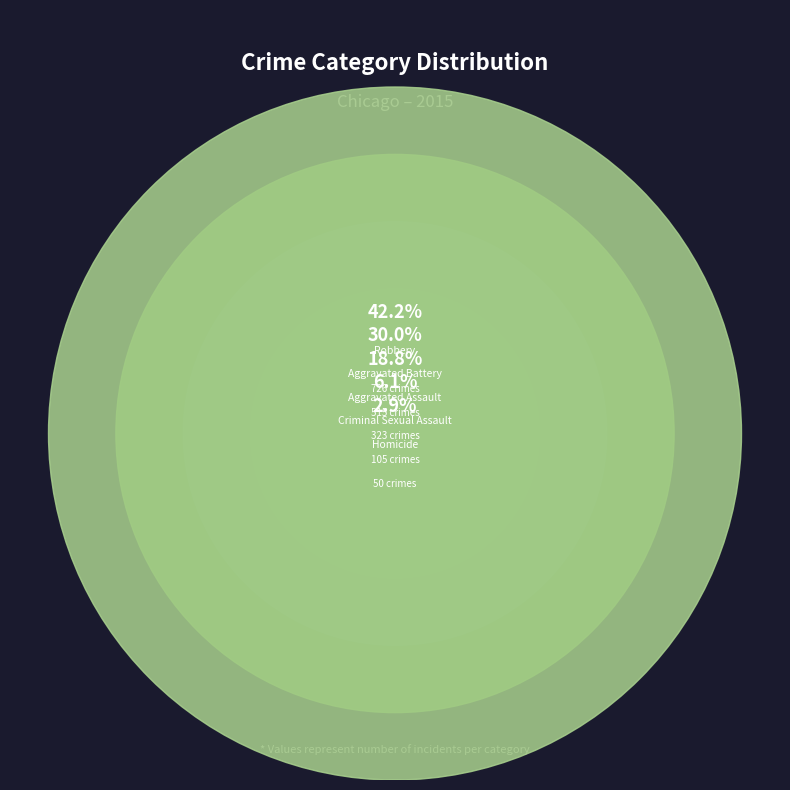

Which category has the biggest portion of the pie?

Robbery